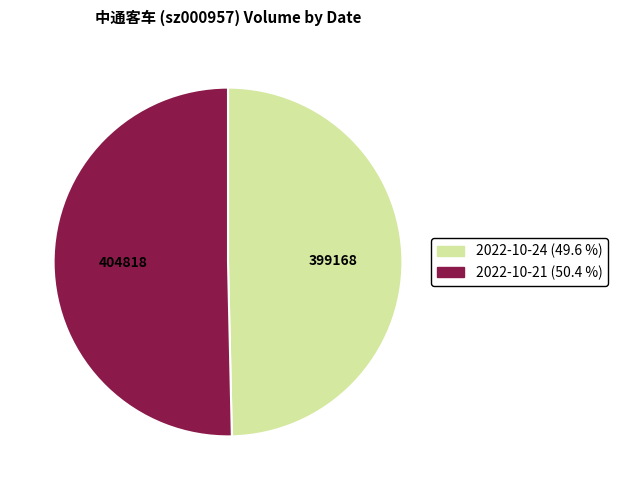

Which category accounts for the majority?

2022-10-21